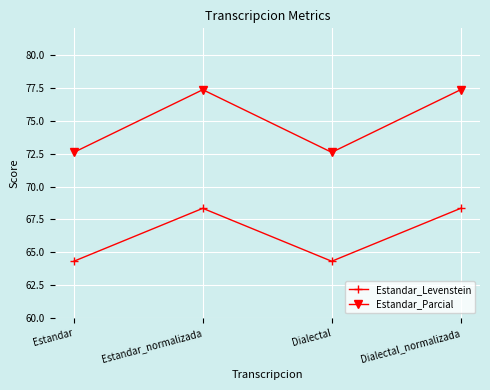

At Dialectal, list the series in order from smallest to largest.

Estandar_Levenstein, Estandar_Parcial